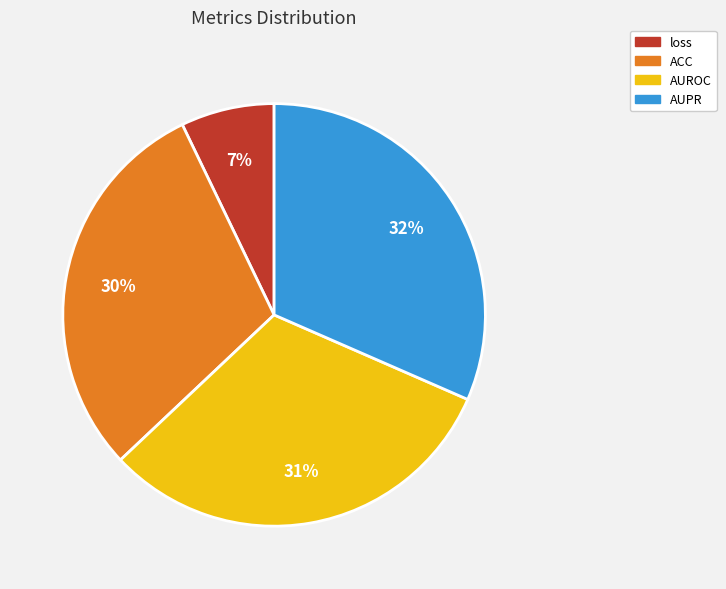

How many segments does this pie chart have?

4